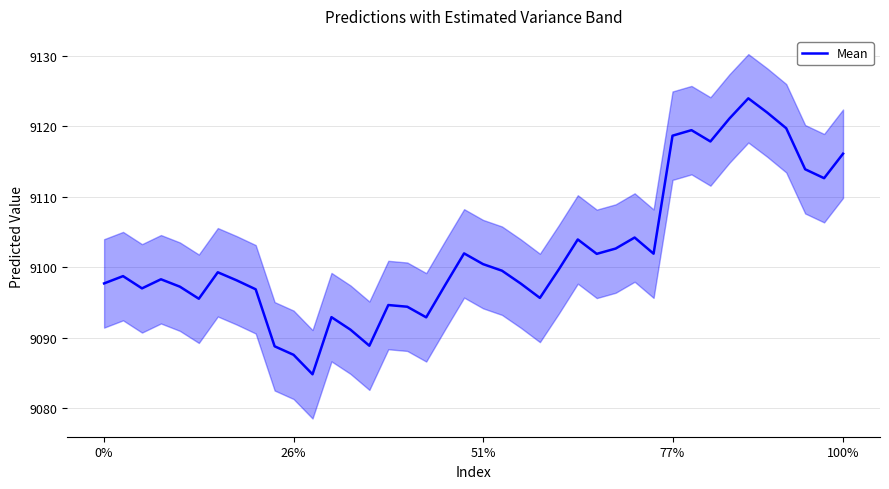

At which category does the chart reach its minimum across all series?

11